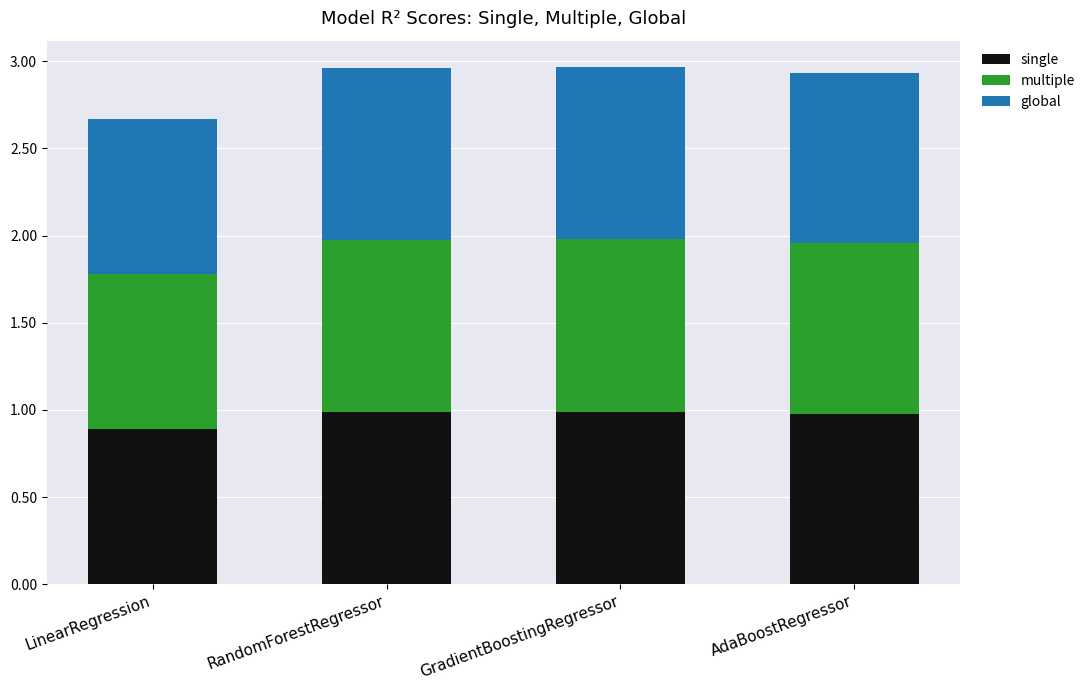

Does the chart contain stacked bars?

Yes